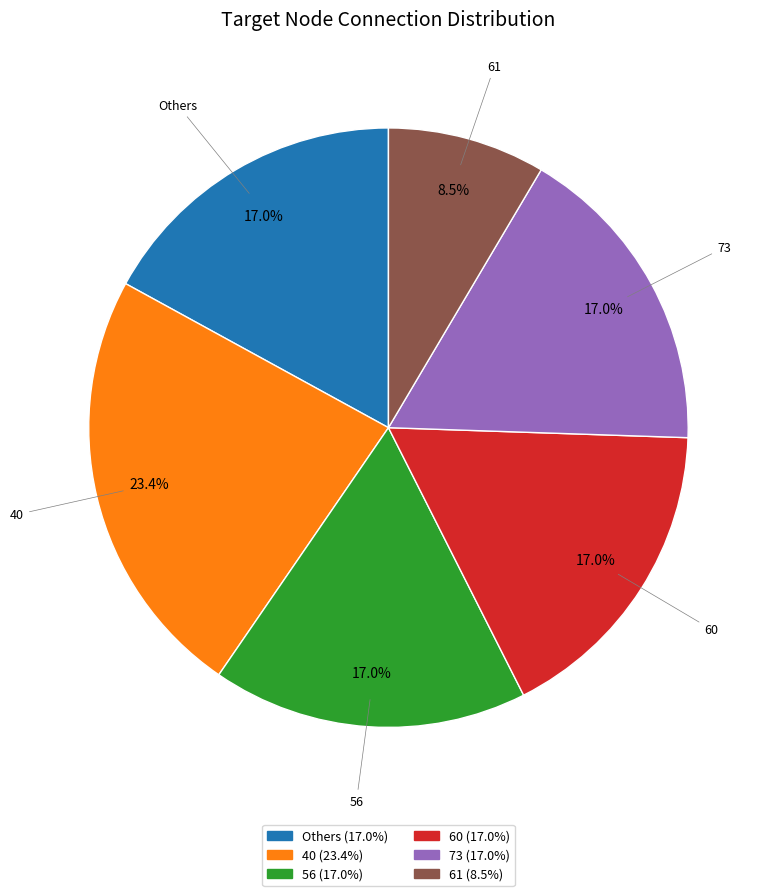

Is there any slice that represents more than half of the pie?

No